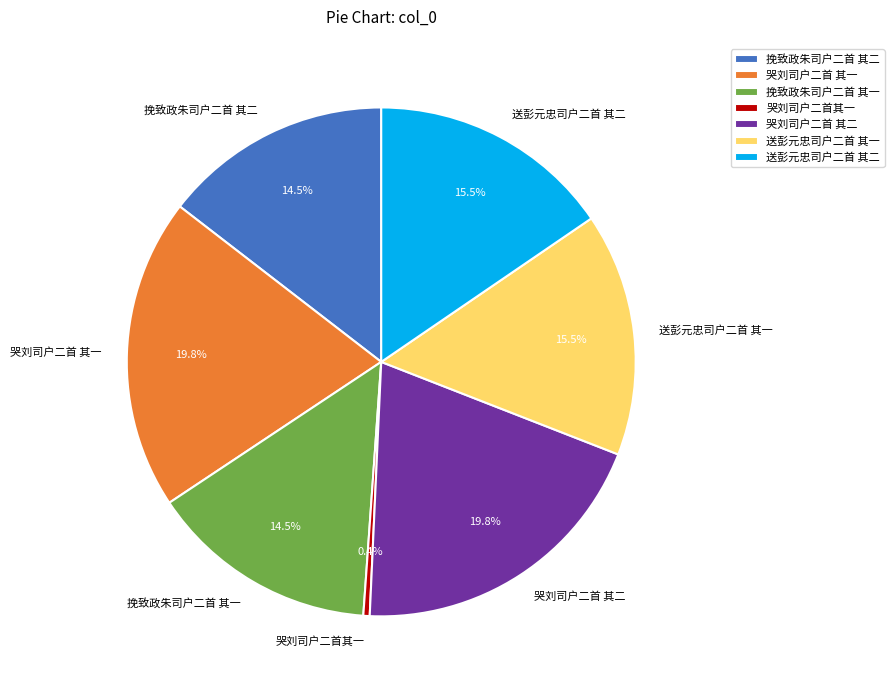

Which has a higher value, 哭刘司户二首 其二 or 挽致政朱司户二首 其一?

哭刘司户二首 其二